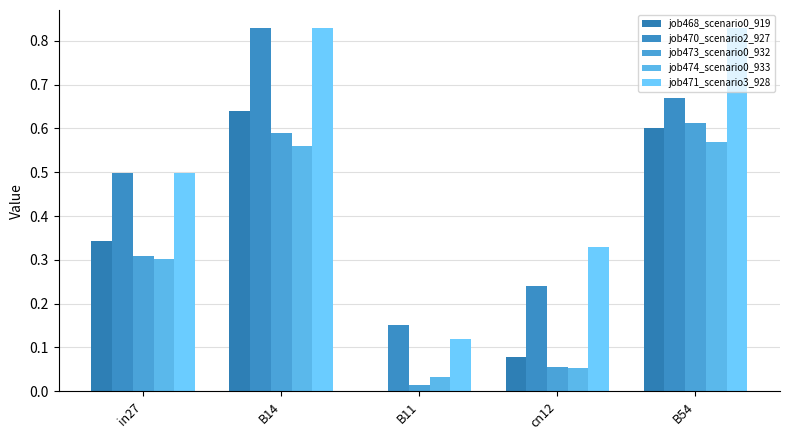

At which category is the sum across all series the highest?

B14